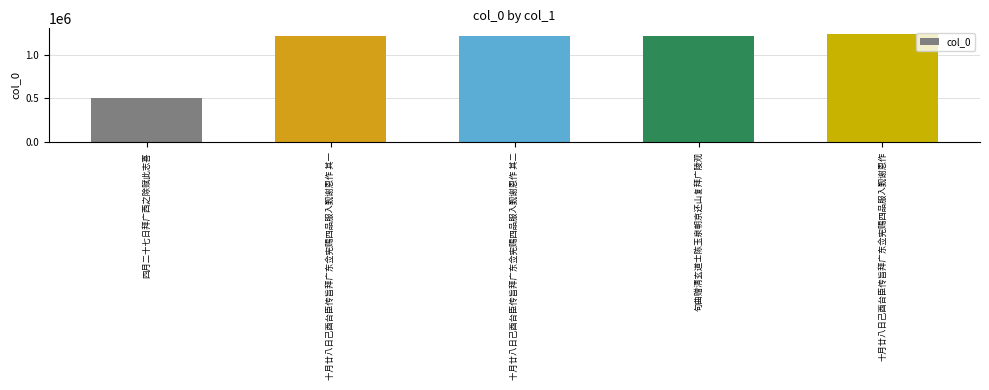

What is the sum of the values at 十月廿八日己酉台臣传旨拜广东佥宪赐四品服入觐谢恩作 其二 and 十月廿八日己酉台臣传旨拜广东佥宪赐四品服入觐谢恩作?

2452580